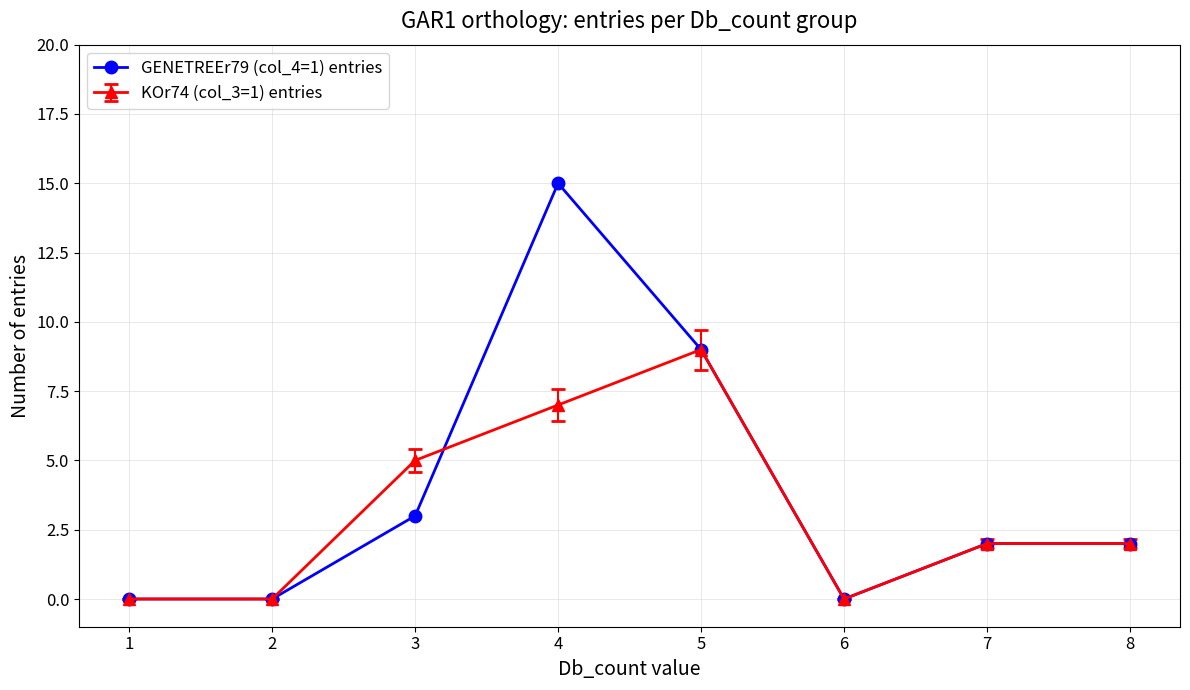

Between 3 and 4, which series saw the biggest shift?

GENETREEr79 (col_4=1) entries